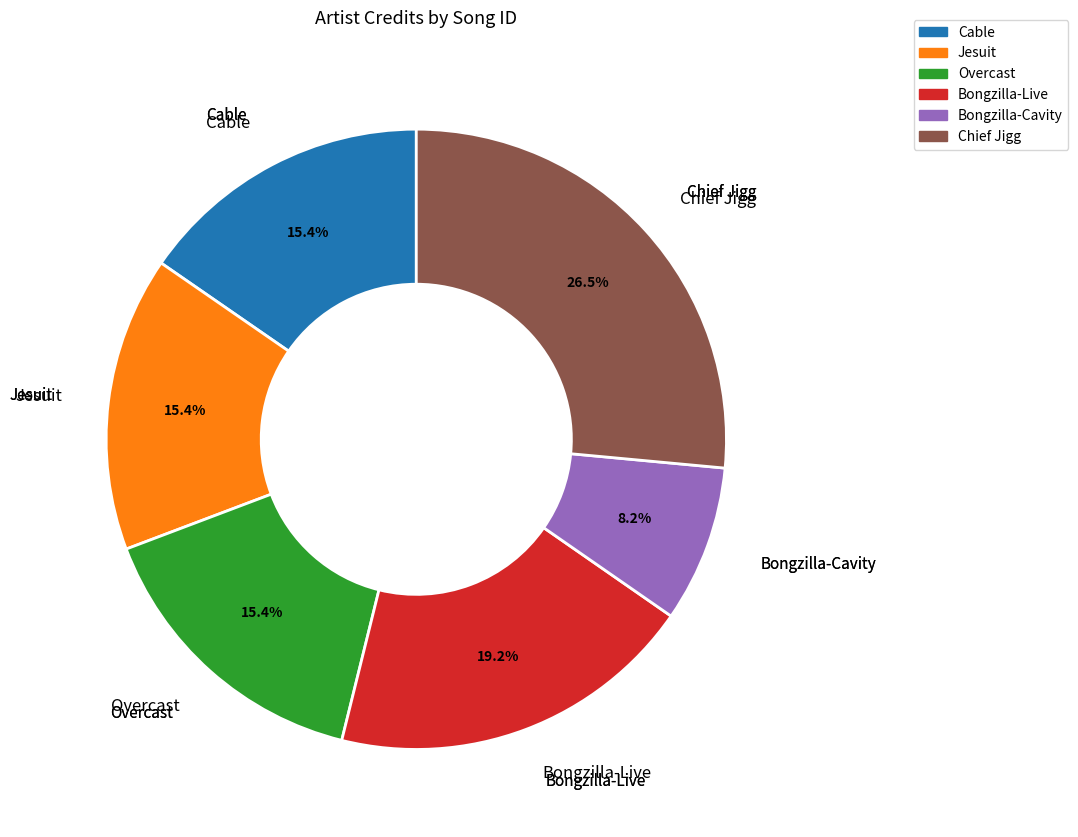

What is the ratio of the value at Jesuit to the value at Chief Jigg?

0.6